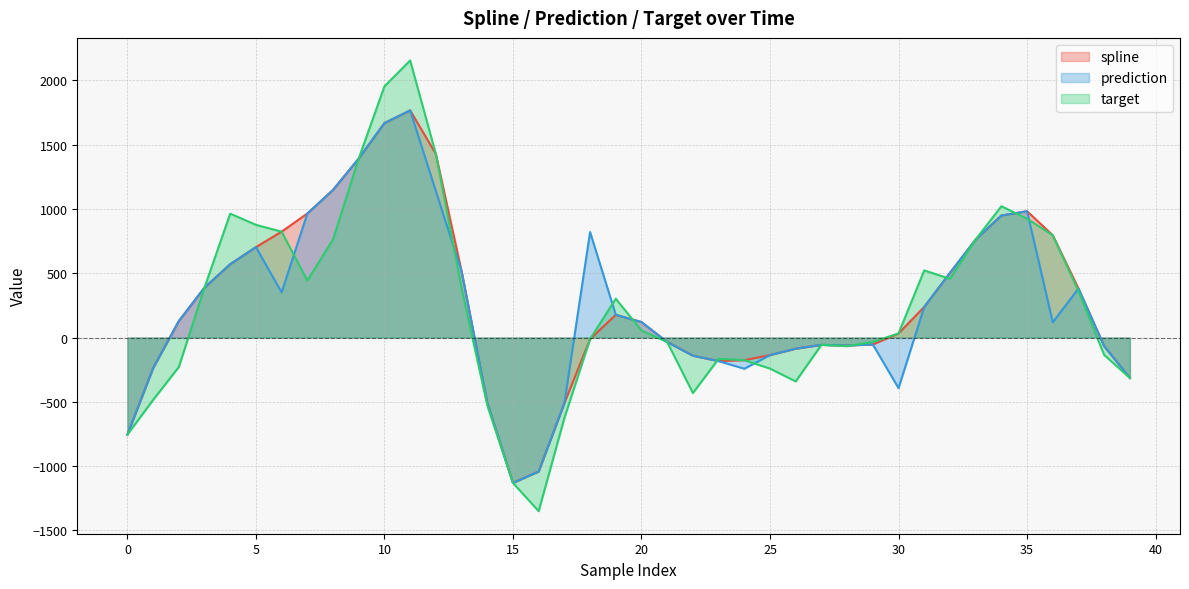

Where does the prediction series first go above 127?

2